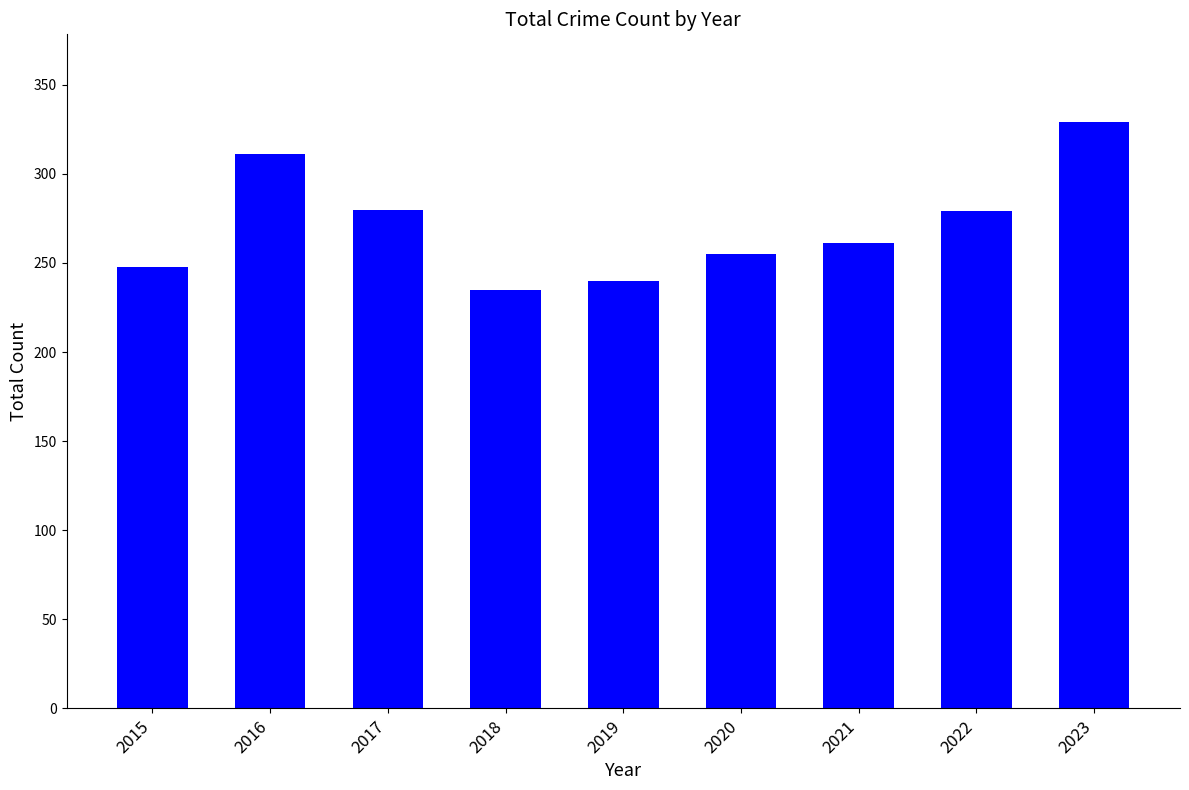

Read the value at 2023, to the nearest 5.

330